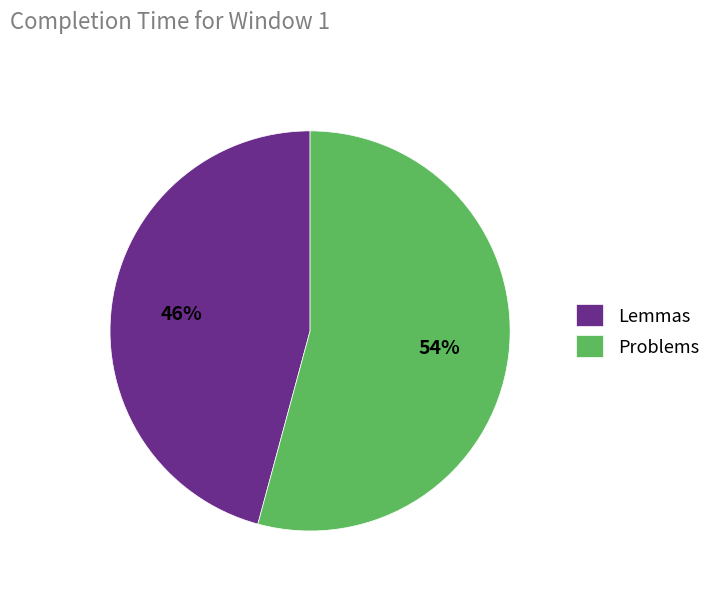

How many slices are in this pie chart?

2